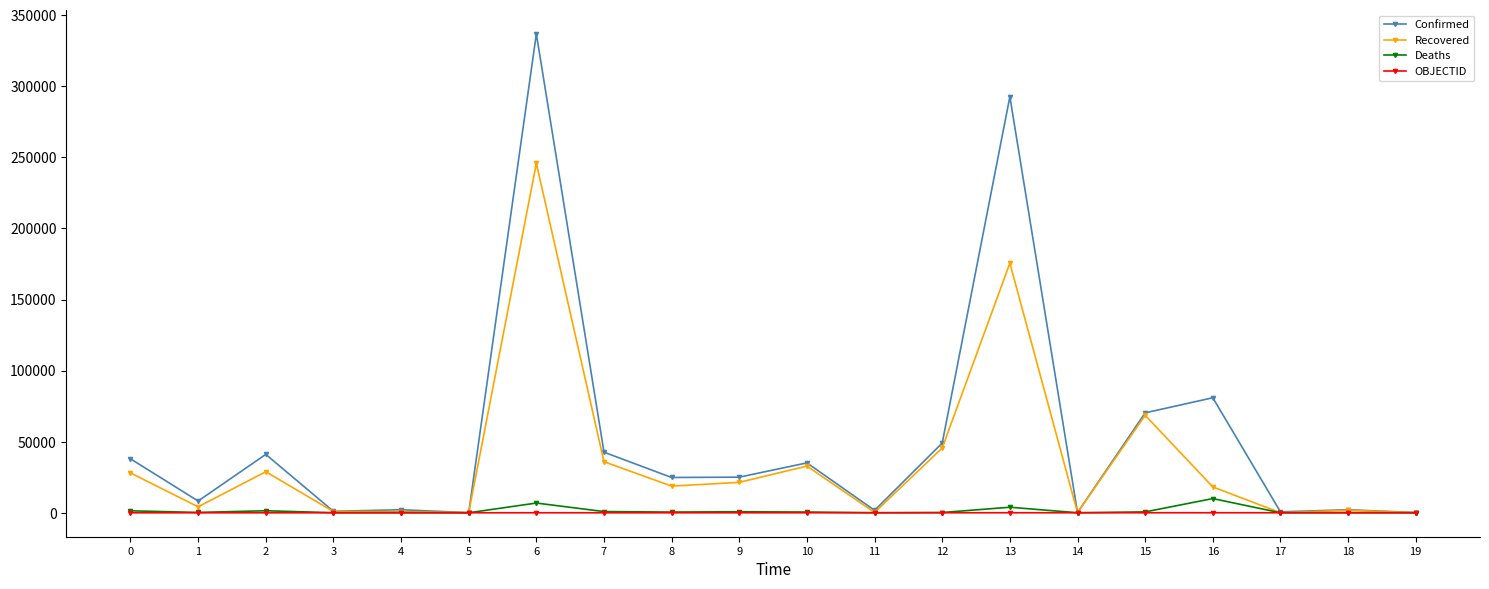

True or false: Recovered has more than 1 interior local peaks.

True